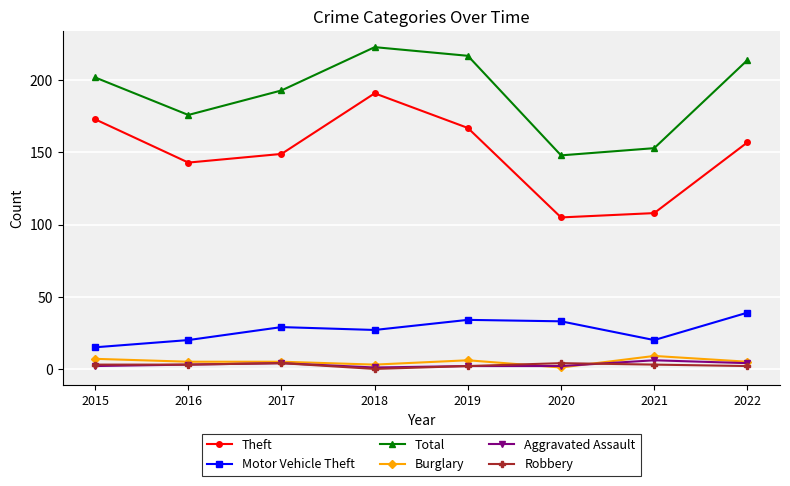

How many values in the Theft series are below 157?

4